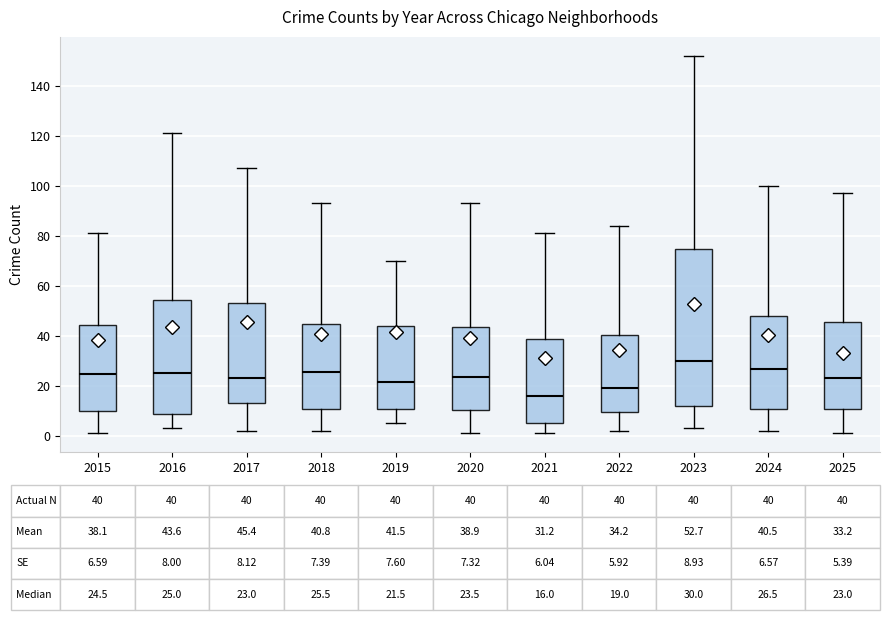

Which box's median line is the lowest?

2021